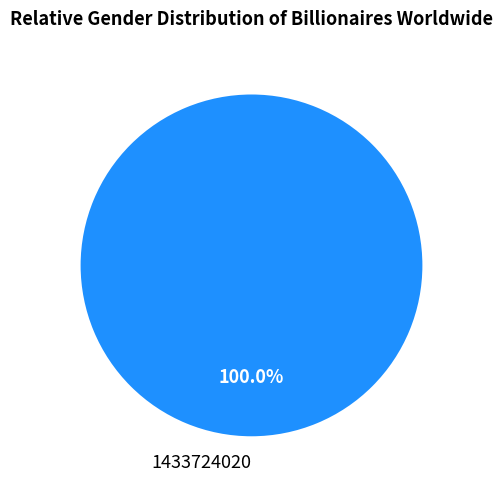

What percentage is the 1433724020 slice, to the nearest percent?

100%